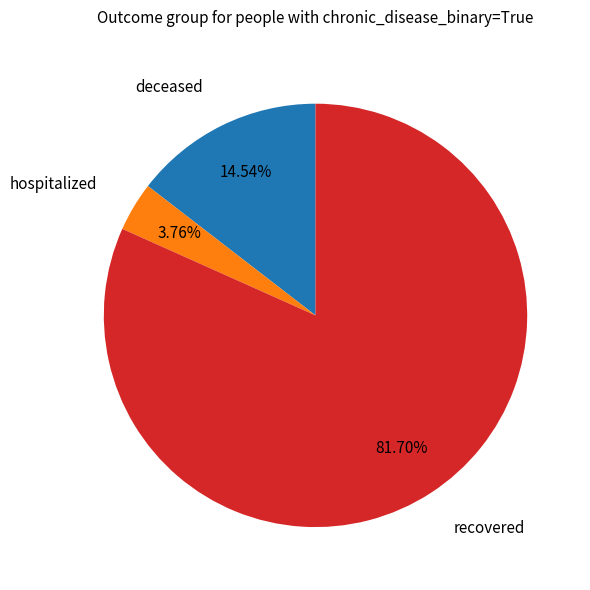

Is there a majority slice in this chart?

Yes